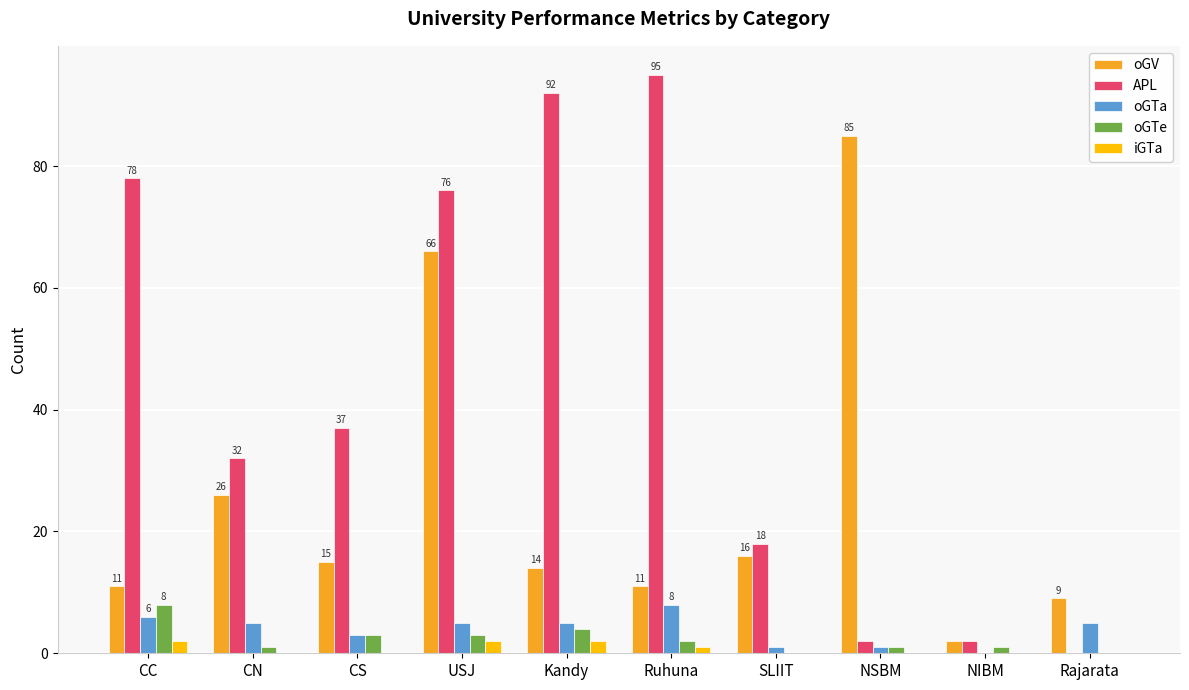

Count the number of data series in this chart.

5